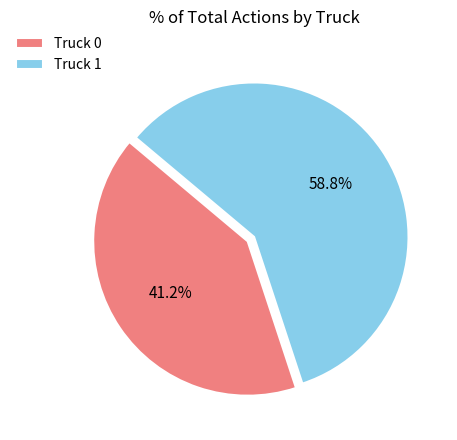

Is it true that Truck 0 is 41% of the pie?

True